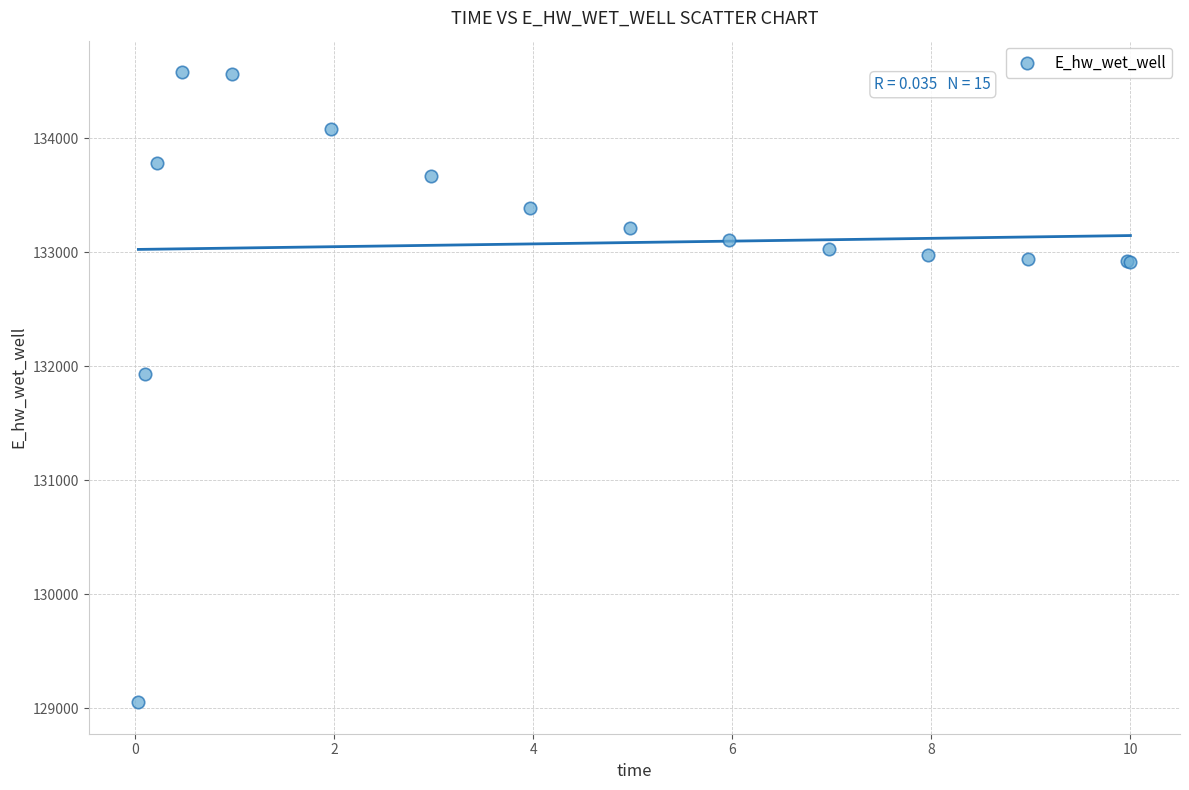

What Y value in the scatter plot is closest to 131817?

131937.6